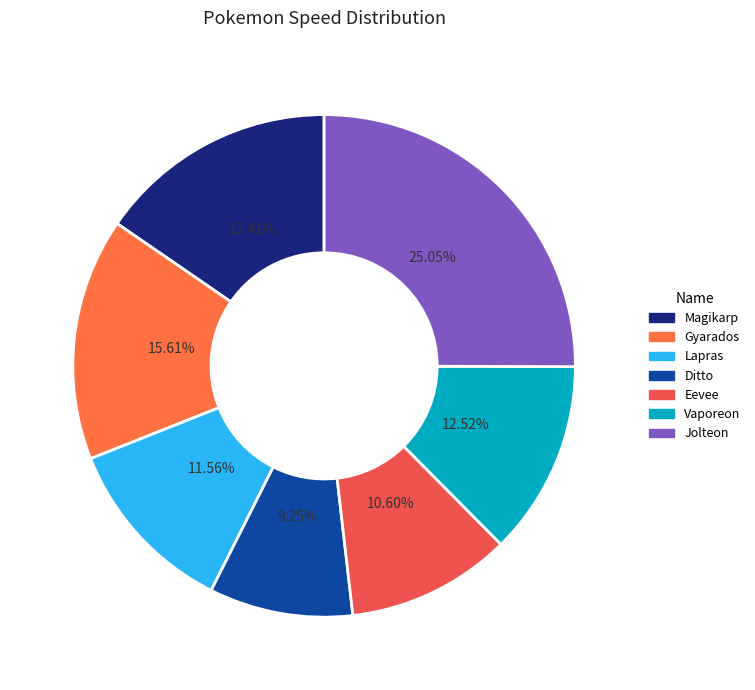

Do Ditto and Gyarados together represent more than half of the pie?

No